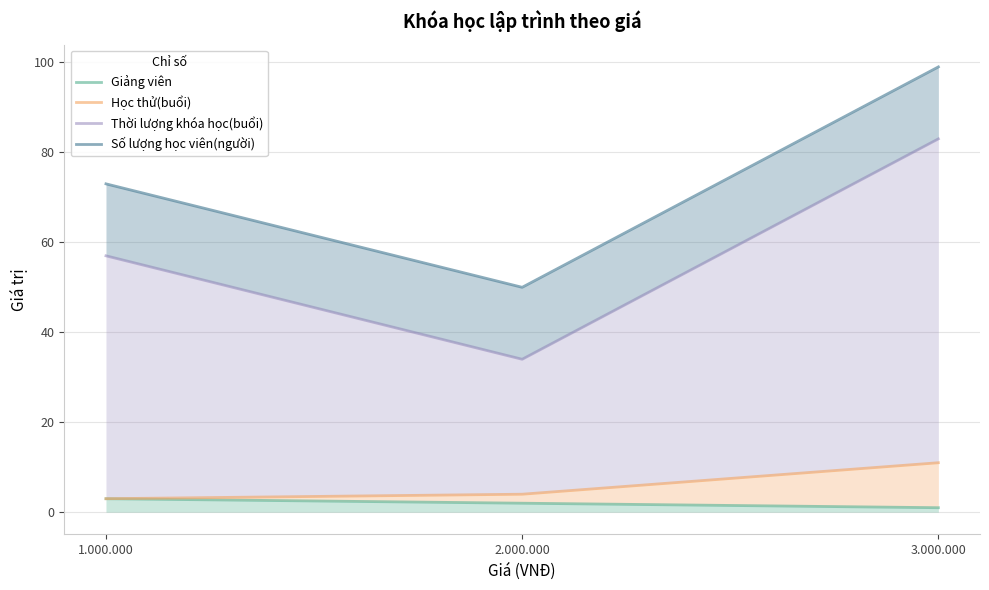

Is it true that Học thử(buổi) equals 4 at 1.000.000?

False